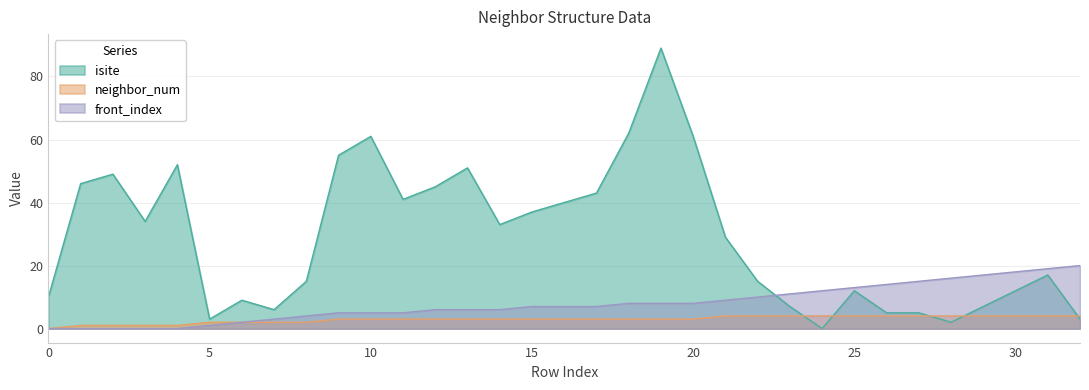

Is the value of neighbor_num at 26 greater than the value of front_index at 5?

Yes